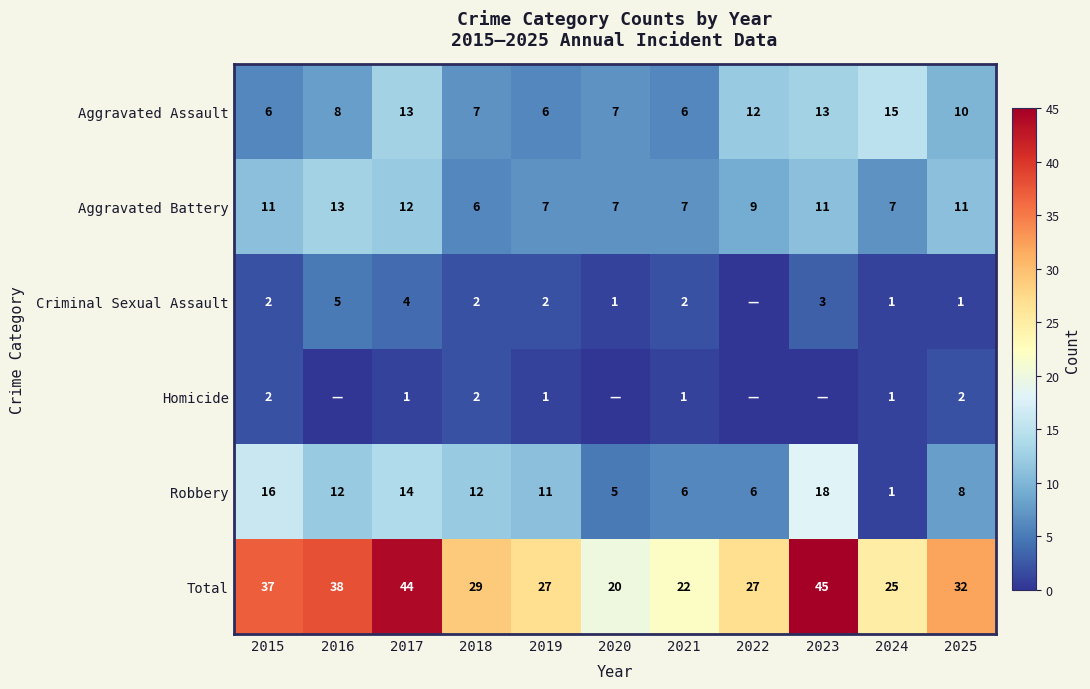

Which category has the highest value in the Aggravated Assault series?

2024